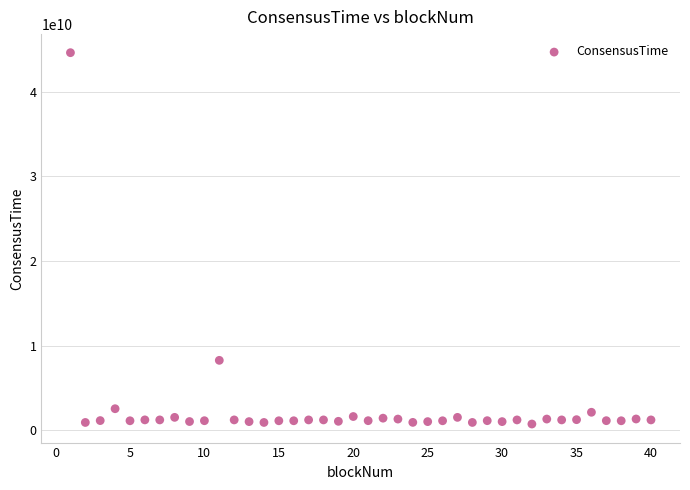

What is the range of X values (max minus min)?

39